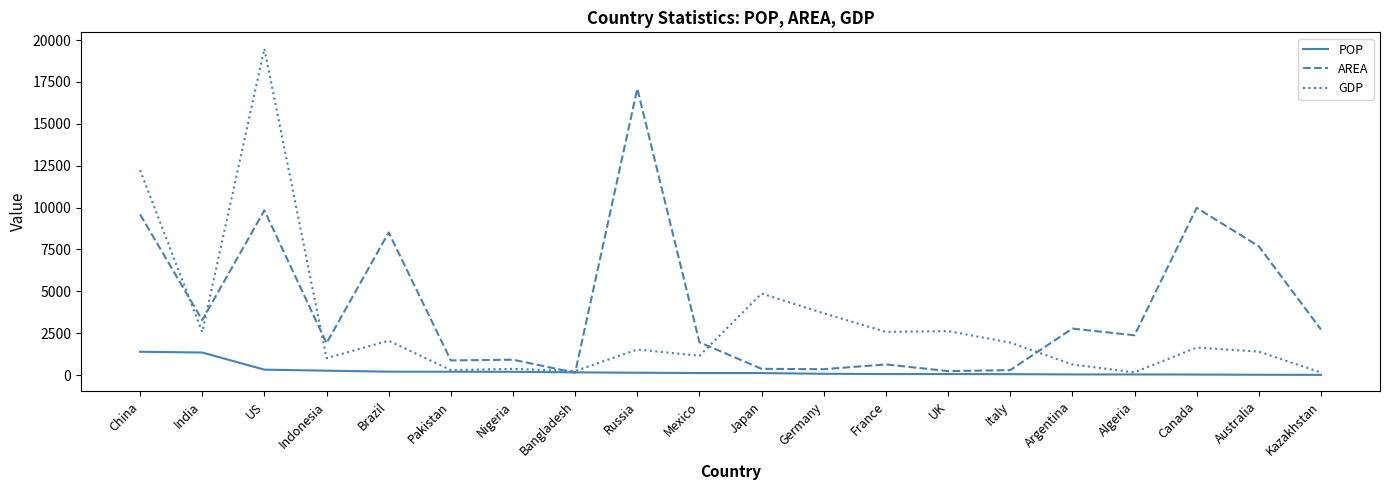

Is the value of POP at Pakistan greater than the value of AREA at India?

No